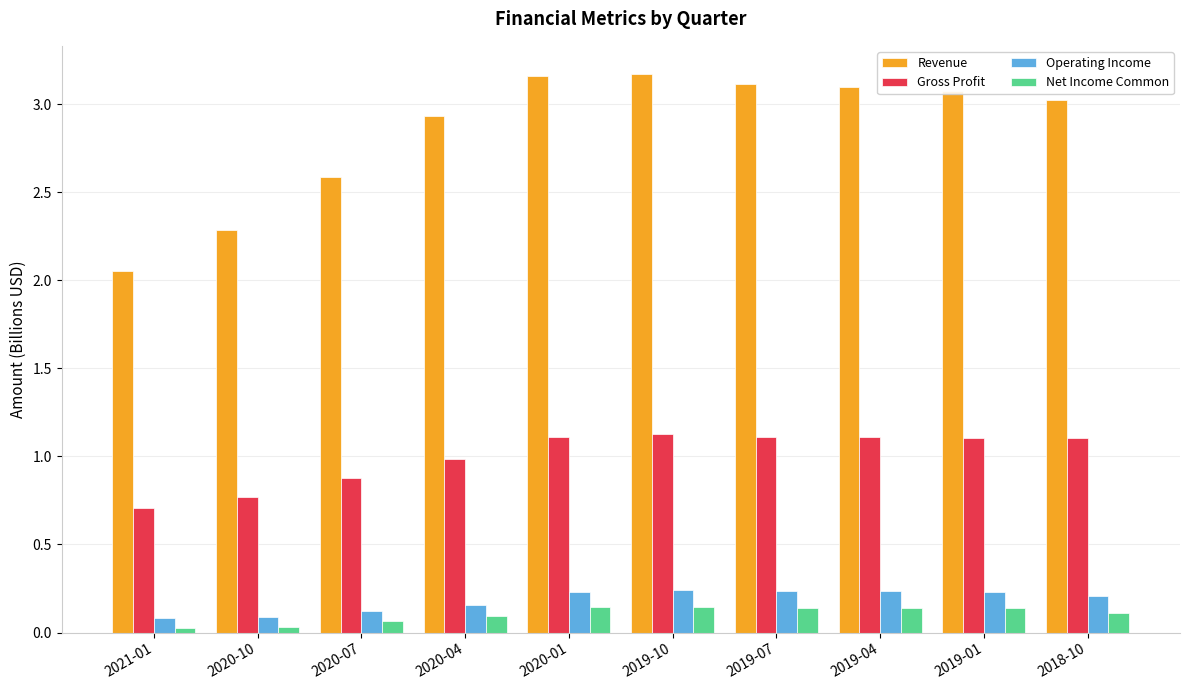

The value of Net Income Common at 2019-07 is 0.0. True or false?

False